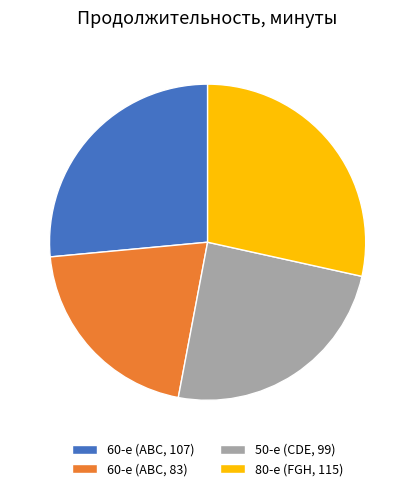

Do 50-е (CDE, 99) and 80-е (FGH, 115) together represent more than half of the pie?

Yes